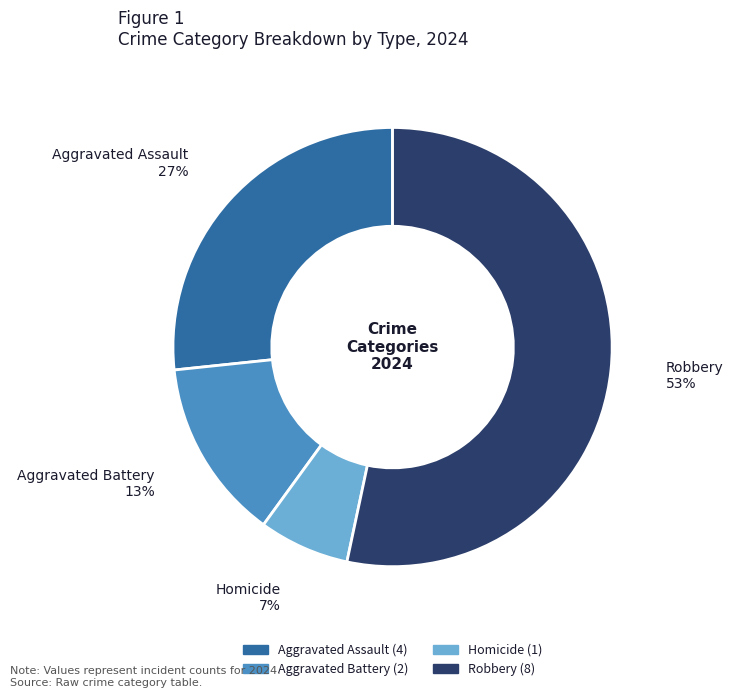

True or false: Homicide accounts for 1% of the total.

False